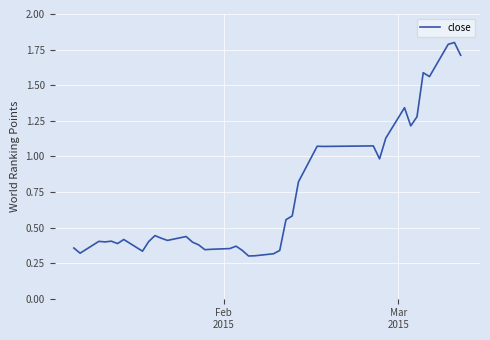

What is the difference between the maximum and minimum values?

1.5